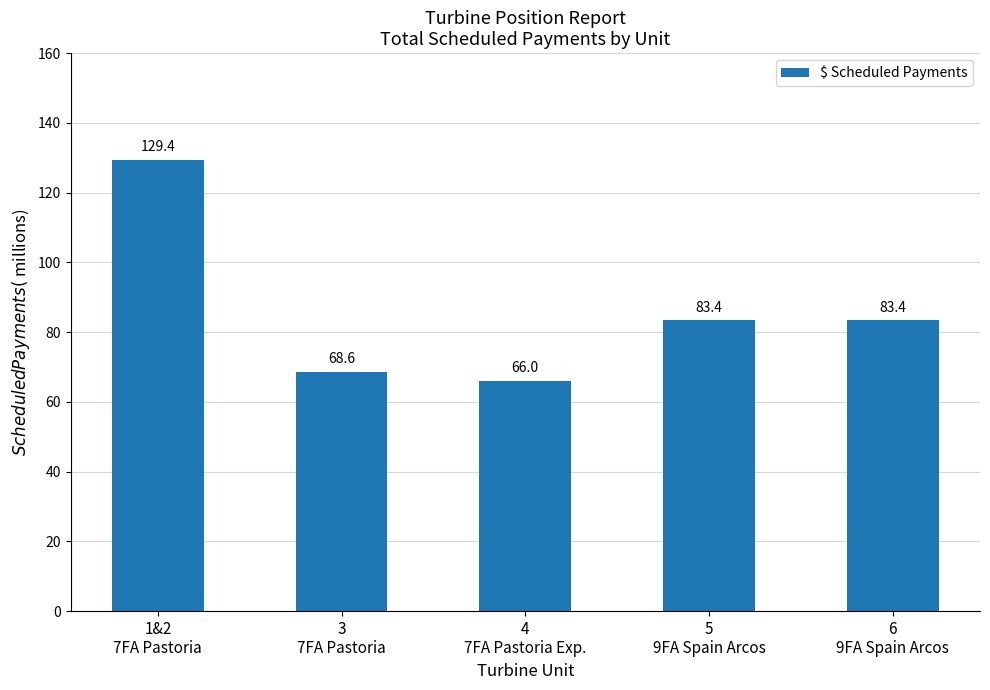

Reading left to right, extract all data points from this chart.

1&2
7FA Pastoria=129.4	3
7FA Pastoria=68.6	4
7FA Pastoria Exp.=66.0	5
9FA Spain Arcos=83.4	6
9FA Spain Arcos=83.4